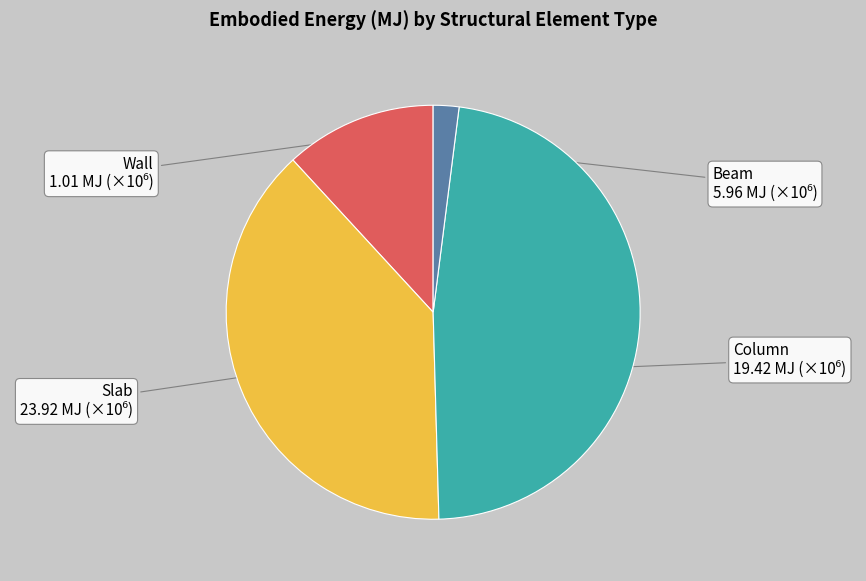

Is there any slice that represents more than half of the pie?

No